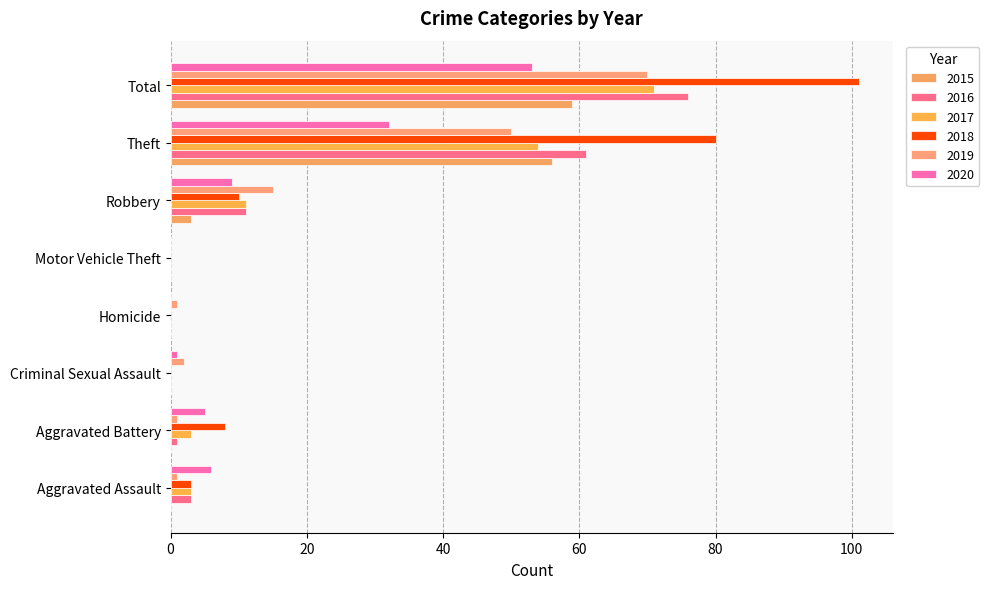

Count the number of data series in this chart.

6